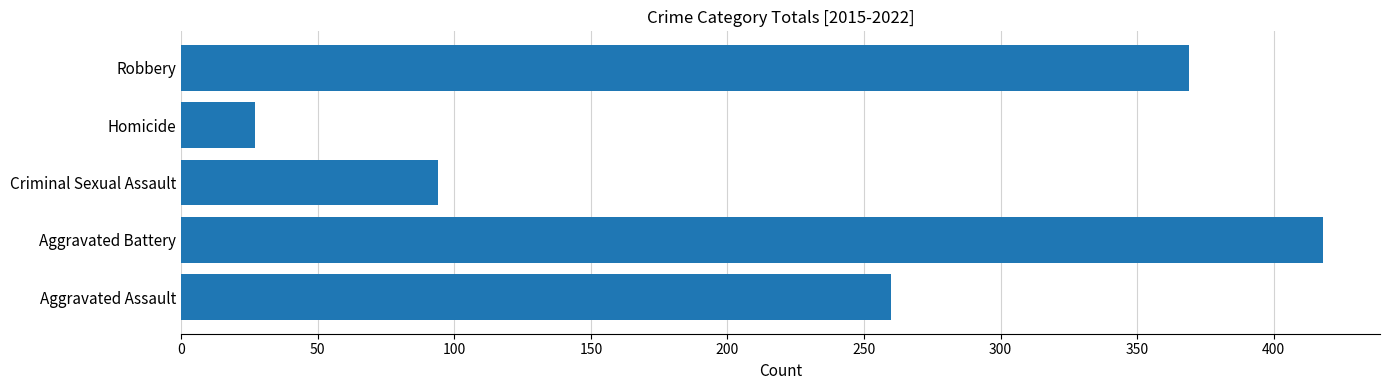

Rank the categories by value from highest to lowest.

Aggravated Battery, Robbery, Aggravated Assault, Criminal Sexual Assault, Homicide